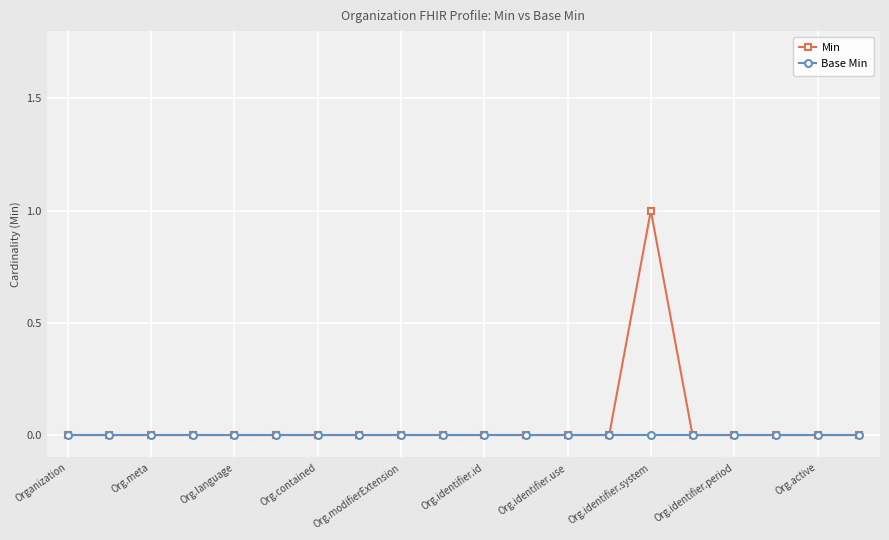

Which series has the widest spread of values?

Min